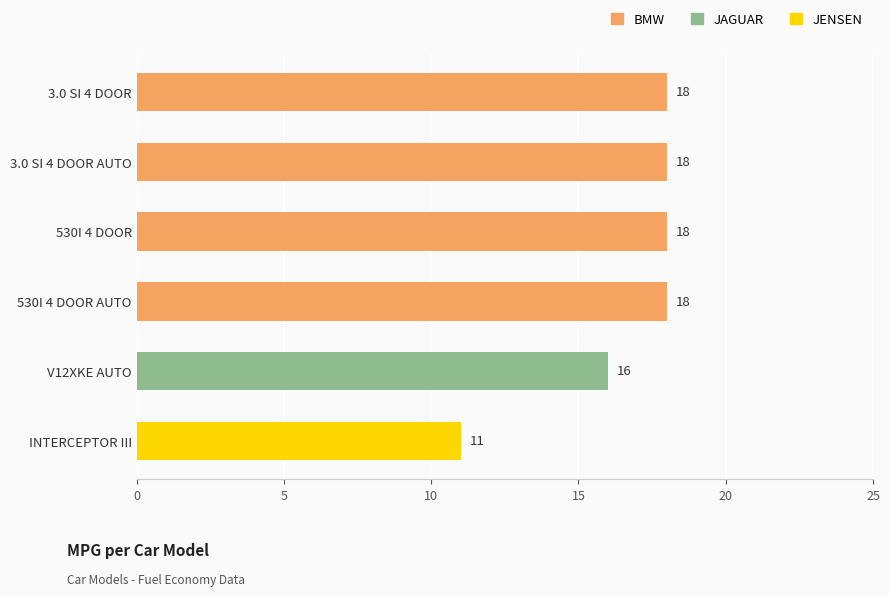

What is the difference between the second highest and minimum values?

7